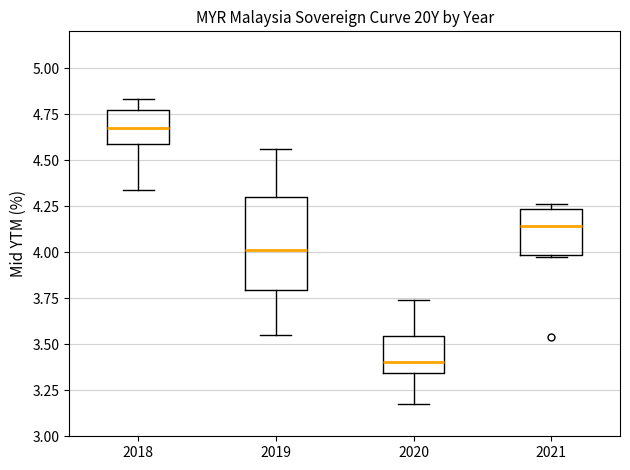

Reading left to right, transcribe this box plot: for each box, give where its median line is, the range the box spans, and where its two whiskers end, as read against the y-axis. The values are not printed on the chart, so give them approximately, as read against the axis.

2018: median 4.70, box 4.60 to 4.75, whiskers 4.35 to 4.85
2019: median 4.00, box 3.80 to 4.30, whiskers 3.55 to 4.55
2020: median 3.40, box 3.35 to 3.55, whiskers 3.20 to 3.75
2021: median 4.15, box 4.00 to 4.25, whiskers 3.95 to 4.25 (just above the box's upper edge)